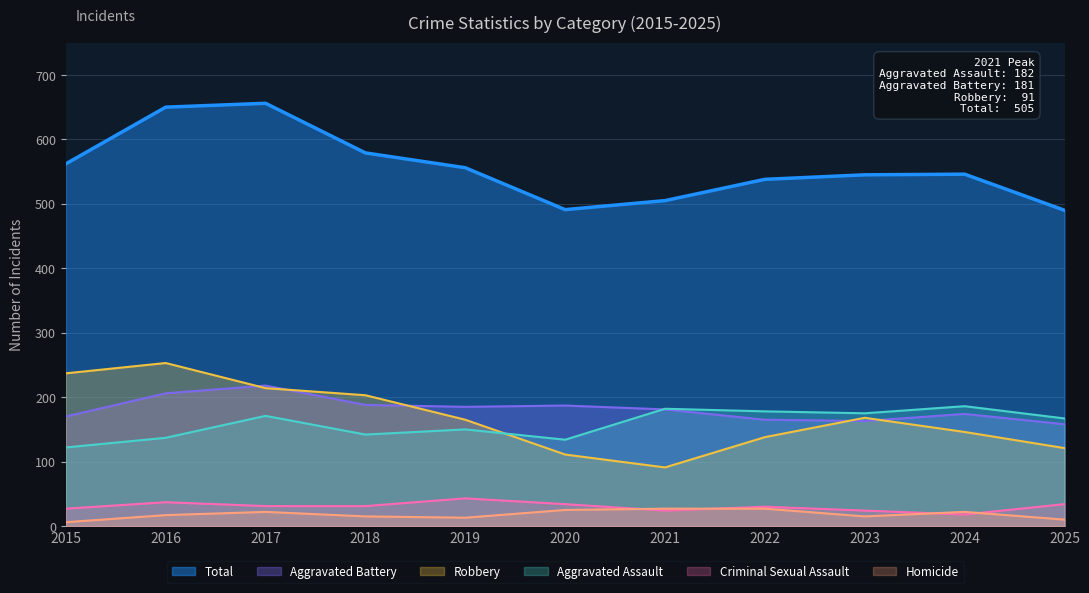

Between 2018 and 2024, which series saw the biggest shift?

Robbery